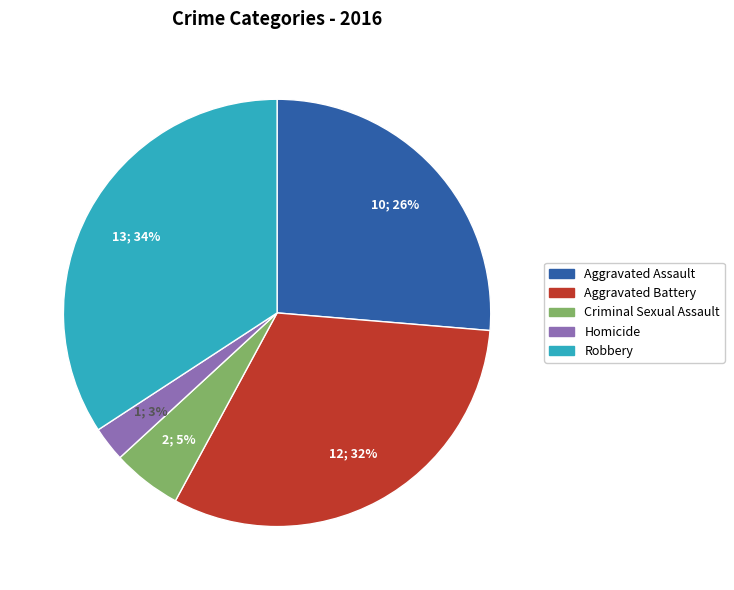

To the nearest percent, what is the average slice percentage?

20%